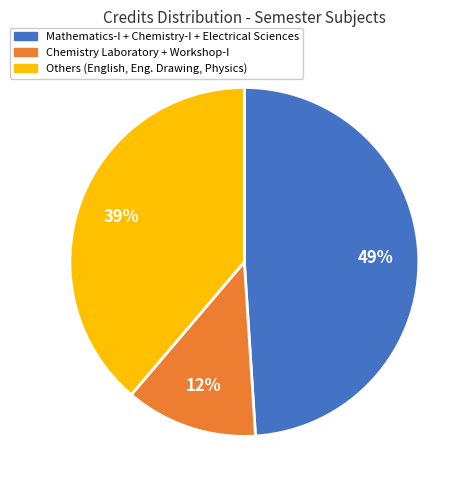

To the nearest percent, what portion does Others (English, Eng. Drawing, Physics) represent?

39%